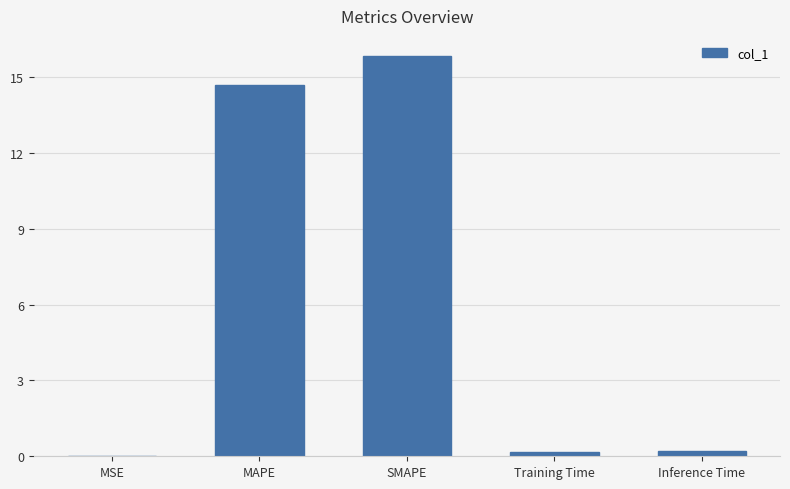

Is it true that the value at MSE is 0.0?

True